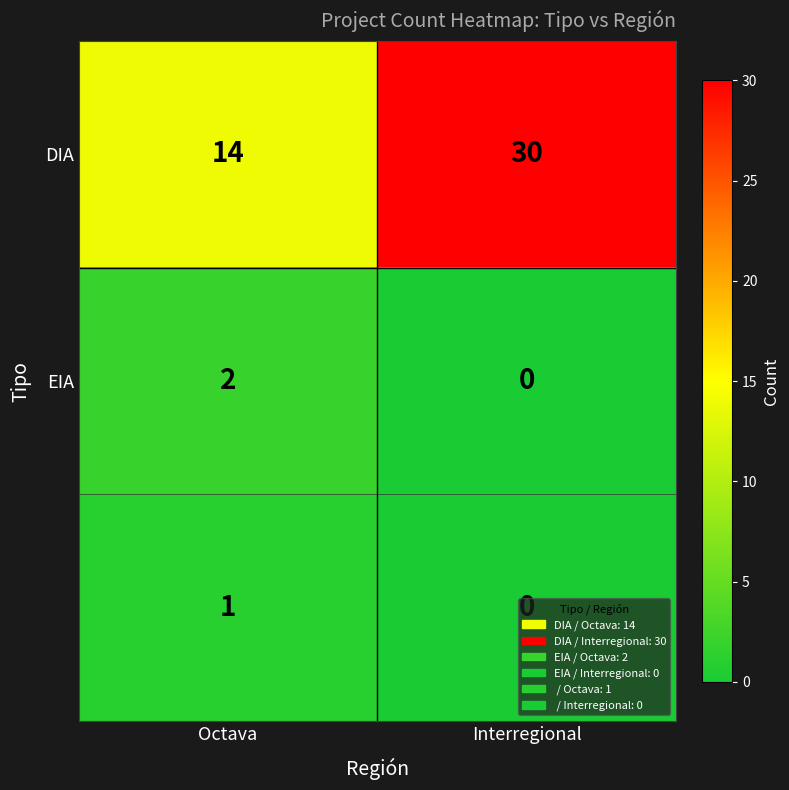

What is the greatest value displayed?

30